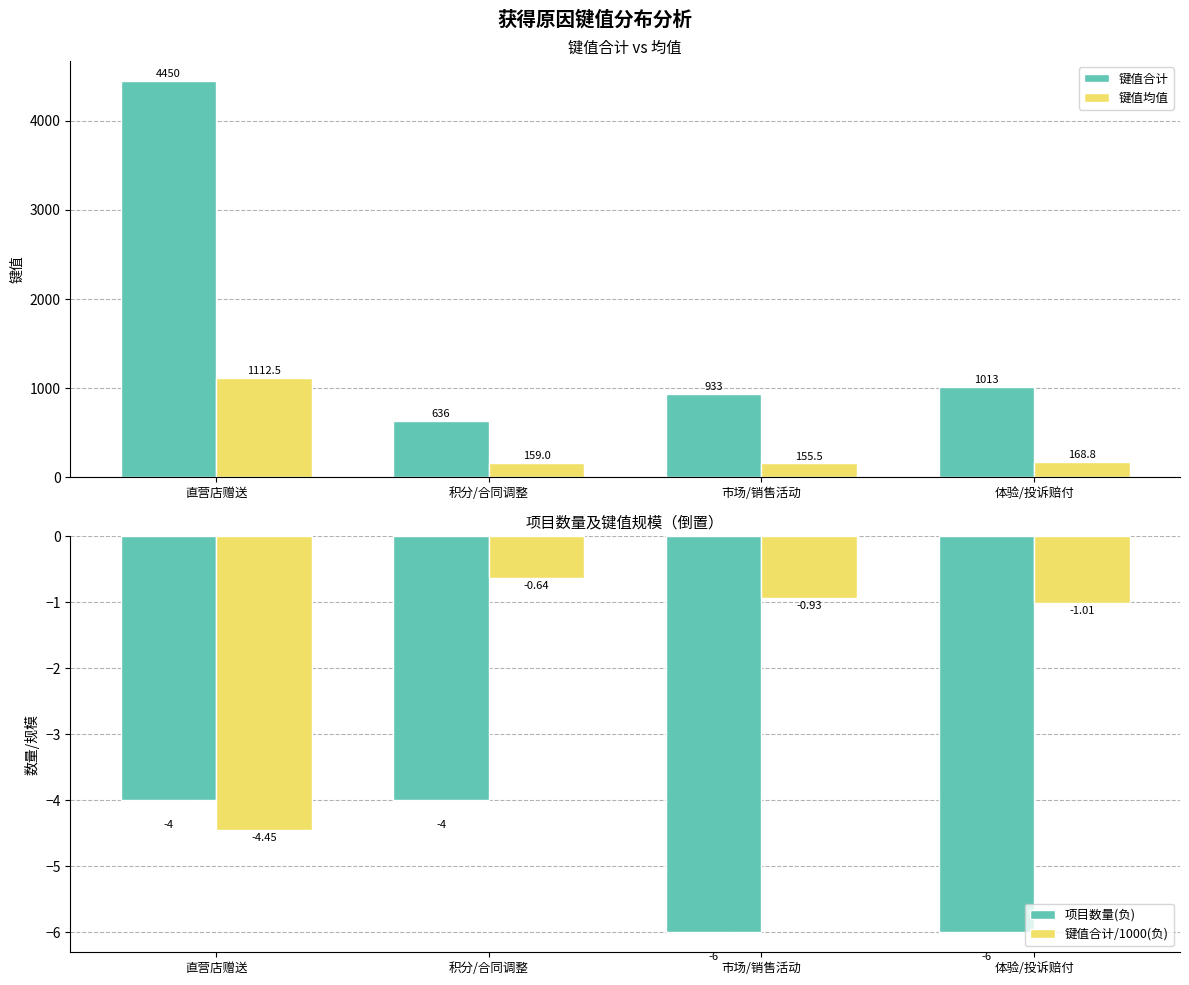

List the labels in order of 键值均值 value, largest first.

直营店赠送, 体验/投诉赔付, 积分/合同调整, 市场/销售活动